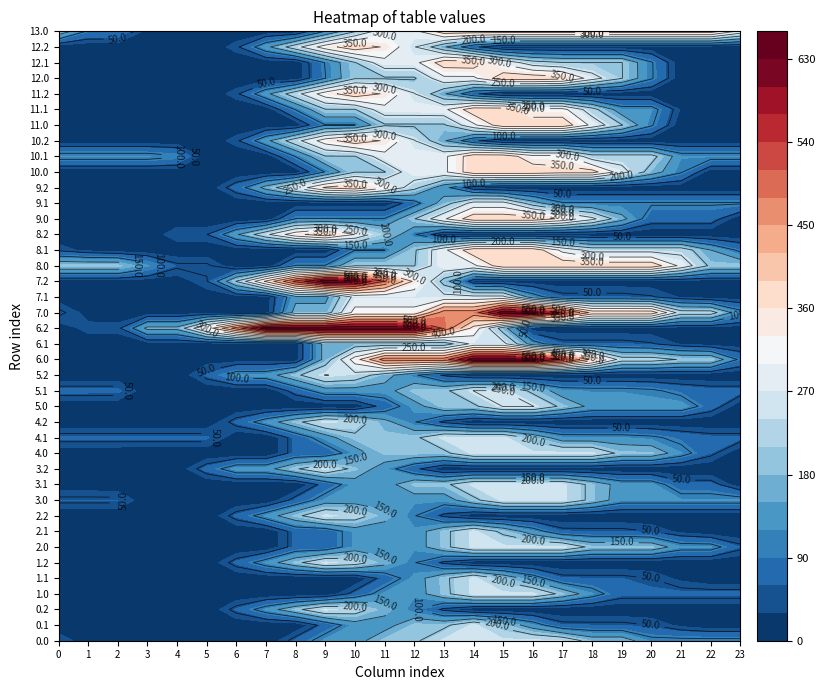

What is the sum of the 10.2 values at 4 and 0?

15.4